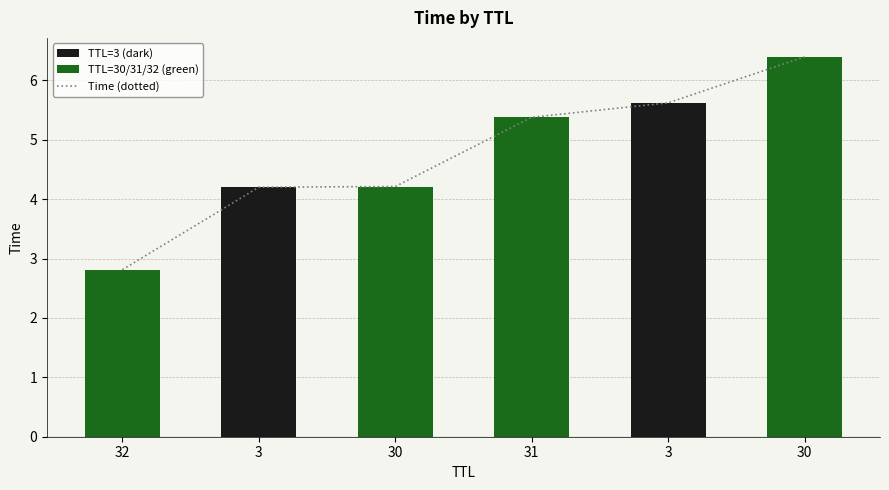

Between 32 and 3, which is larger?

3